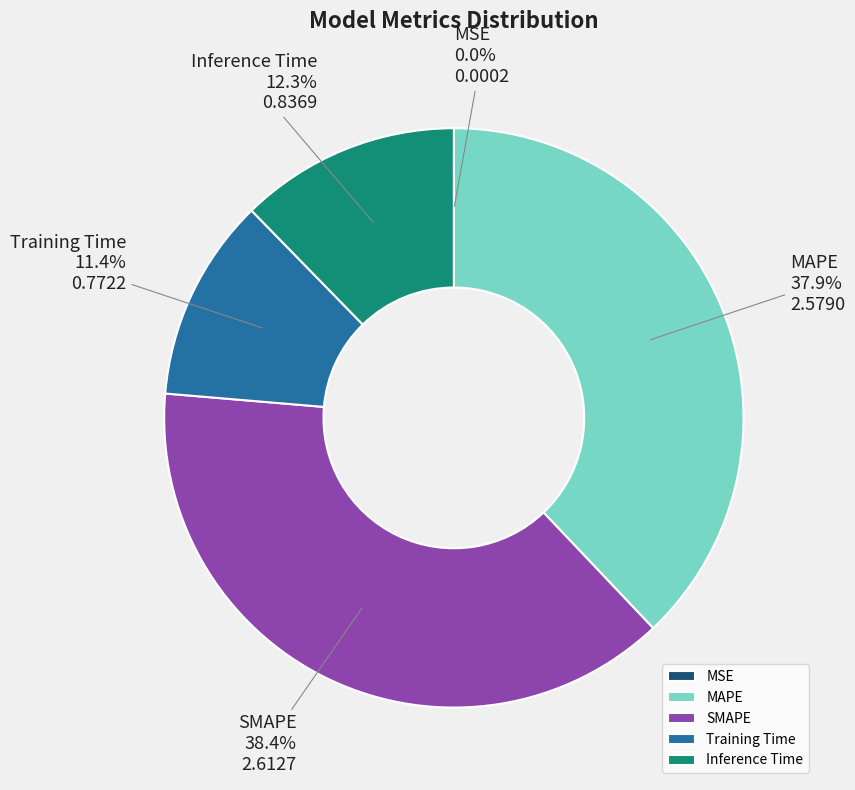

Is SMAPE the majority of the pie?

No